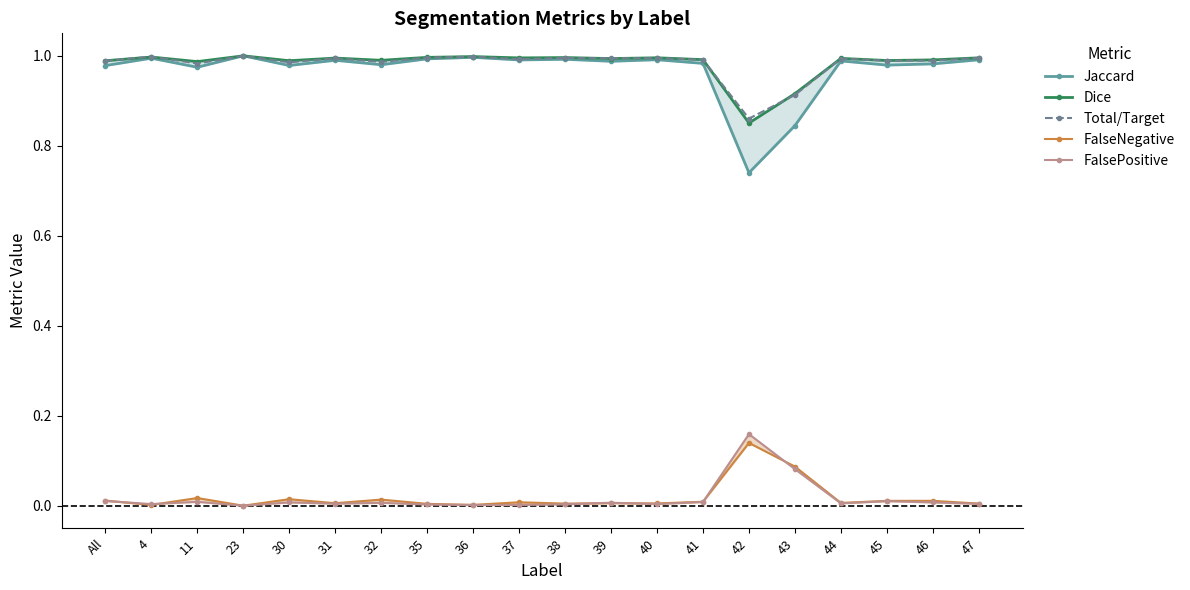

True or false: Total/Target and FalseNegative intersect in this chart.

False